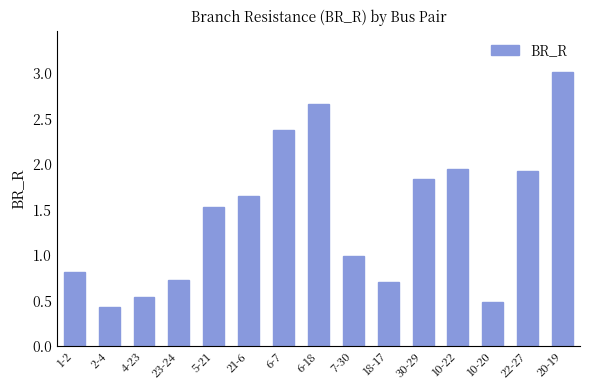

What value does the data have at 6-7?

2.4